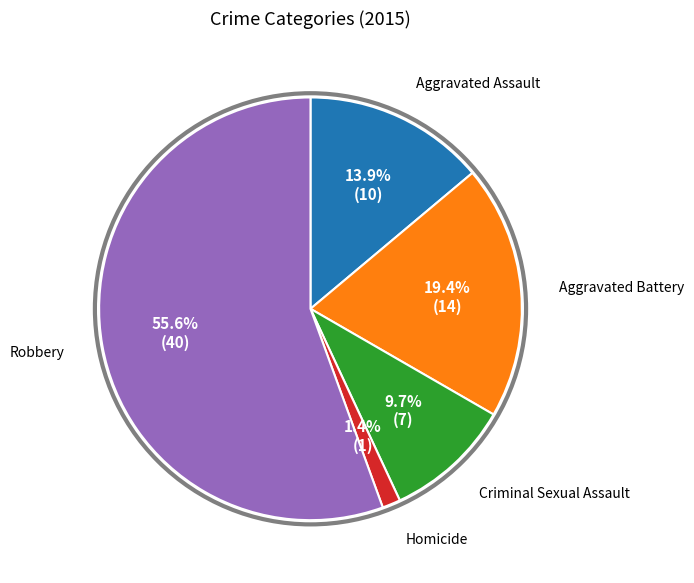

To the nearest percent, what is the difference between the largest and smallest slice percentages?

54%